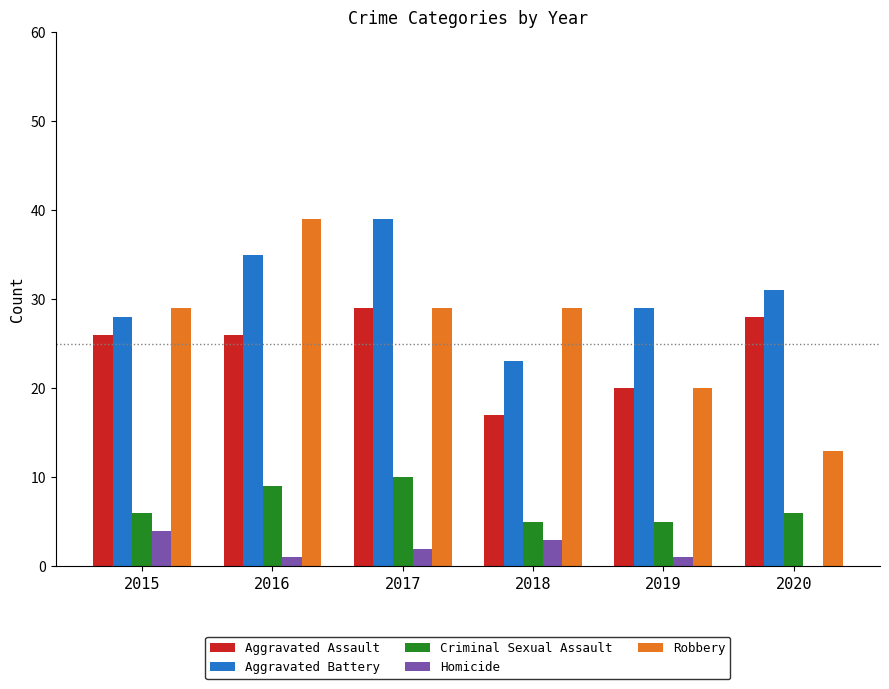

Between 2018 and 2020, which series saw the biggest shift?

Robbery